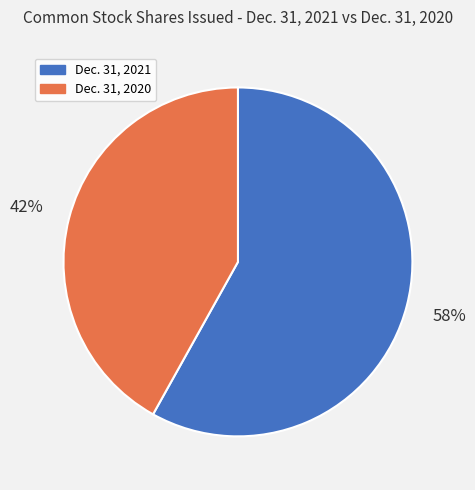

To the nearest percent, what portion does Dec. 31, 2020 represent?

42%